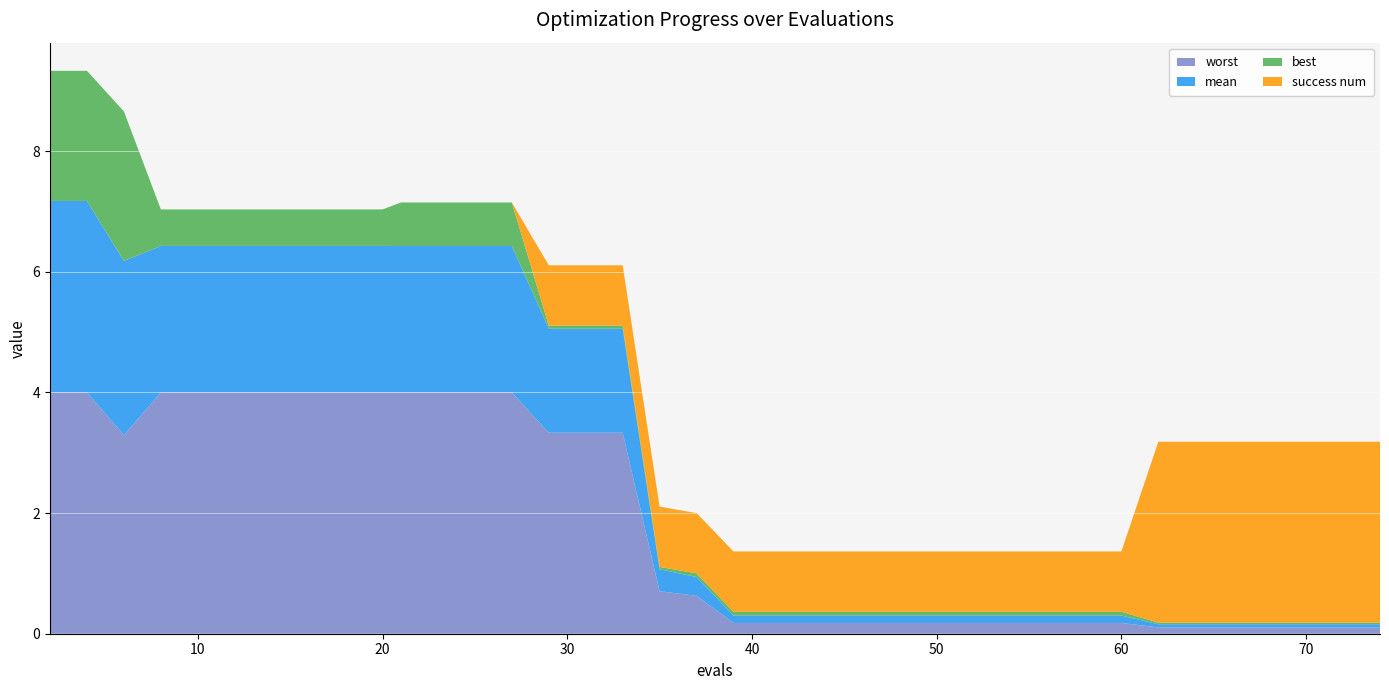

Reading left to right, what are all the values shown in this chart?

mean: 3.2	3.2	2.9	2.4	2.4	2.4	2.4	2.4	2.4	2.4	2.4	2.4	2.4	2.4	1.7	1.7	1.7	0.4	0.3	0.1	0.1	0.1	0.1	0.1	0.1	0.1	0.1	0.1	0.1	0.1	0.1	0.1	0.1	0.1	0.1	0.1	0.1	0.1	0.1	0.1
best: 2.2	2.2	2.5	0.6	0.6	0.6	0.6	0.6	0.6	0.6	0.7	0.7	0.7	0.7	0.1	0.1	0.1	0.0	0.1	0.1	0.1	0.1	0.1	0.1	0.1	0.1	0.1	0.1	0.1	0.1	0.1	0.1	0.0	0.0	0.0	0.0	0.0	0.0	0.0	0.0
worst: 4.0	4.0	3.3	4.0	4.0	4.0	4.0	4.0	4.0	4.0	4.0	4.0	4.0	4.0	3.3	3.3	3.3	0.7	0.6	0.2	0.2	0.2	0.2	0.2	0.2	0.2	0.2	0.2	0.2	0.2	0.2	0.2	0.1	0.1	0.1	0.1	0.1	0.1	0.1	0.1
success num: 0.0	0.0	0.0	0.0	0.0	0.0	0.0	0.0	0.0	0.0	0.0	0.0	0.0	0.0	1.0	1.0	1.0	1.0	1.0	1.0	1.0	1.0	1.0	1.0	1.0	1.0	1.0	1.0	1.0	1.0	1.0	1.0	3.0	3.0	3.0	3.0	3.0	3.0	3.0	3.0